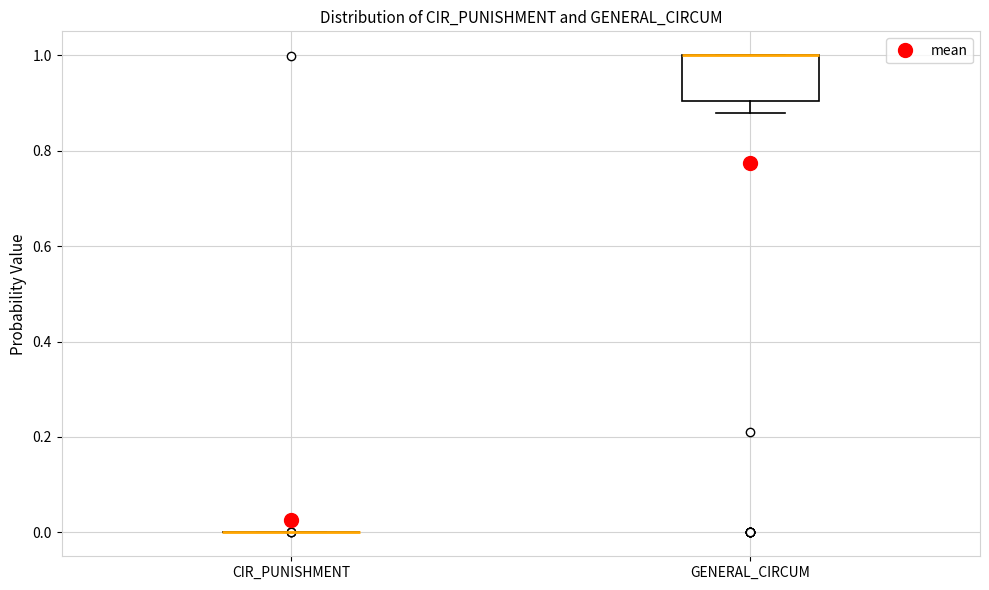

Comparing the boxes themselves (not the whiskers), which one is the tallest?

GENERAL_CIRCUM